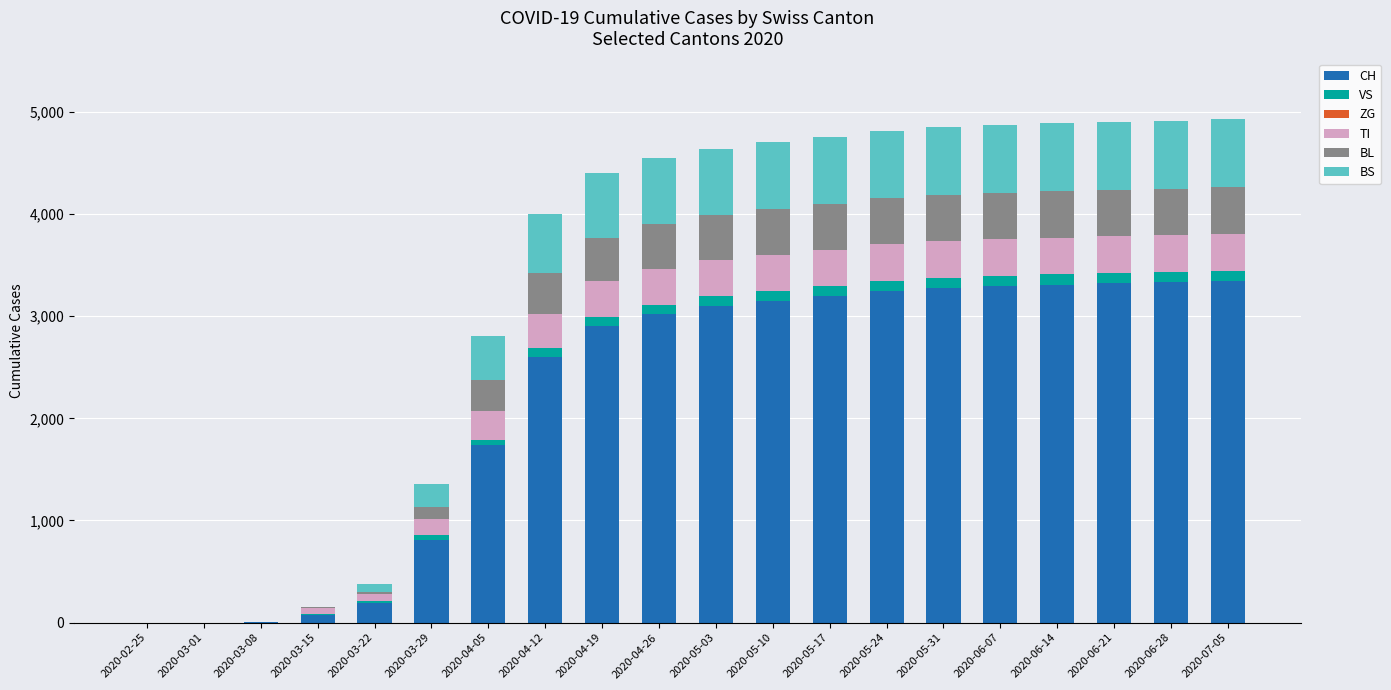

At which label is CH closest to 1670?

2020-04-05